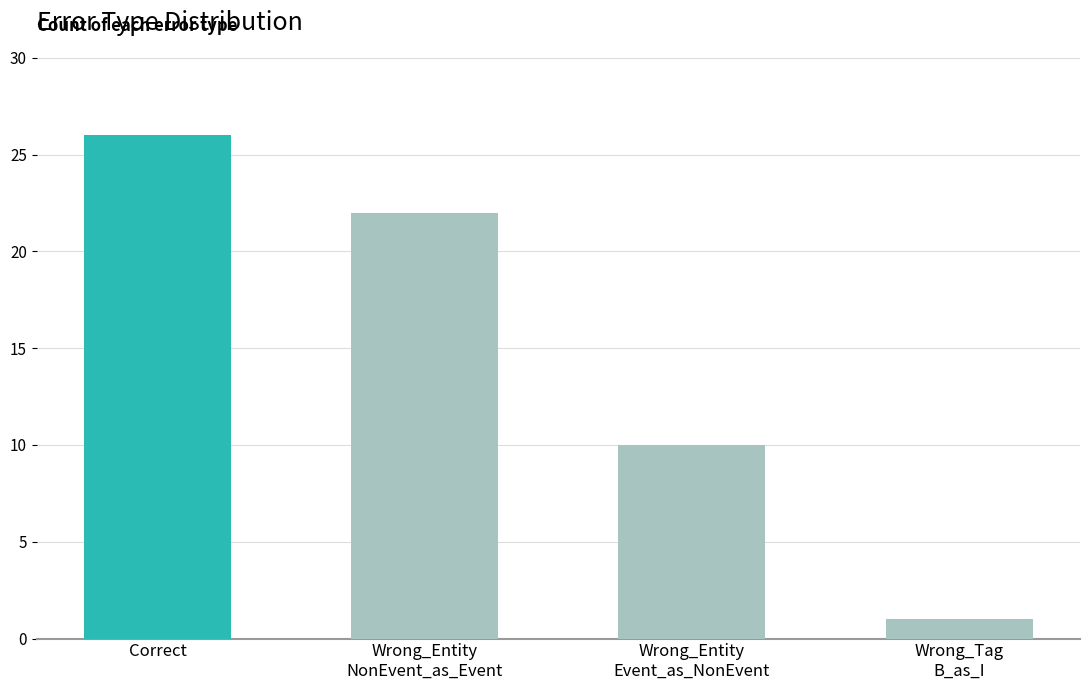

Count the number of categories in the chart.

4